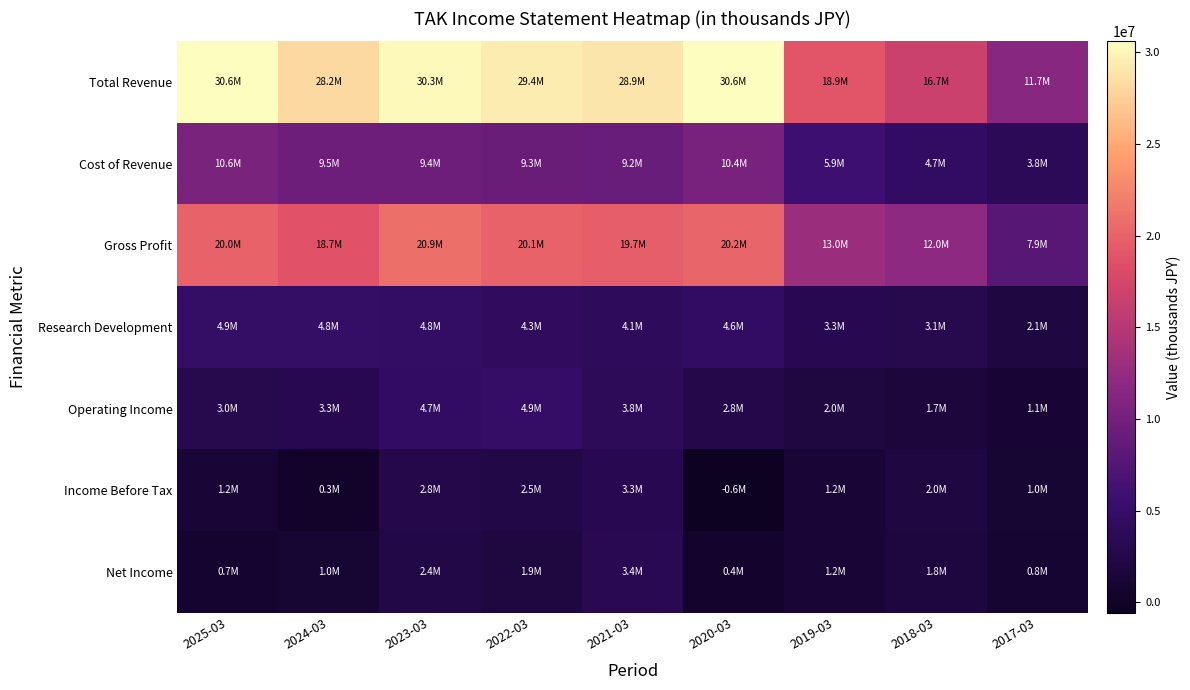

At how many categories does at least one series exceed 6168648?

9